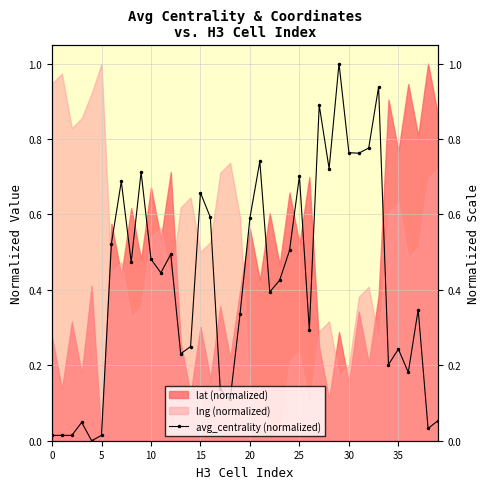

What is the label of the 29th point from the right?

11